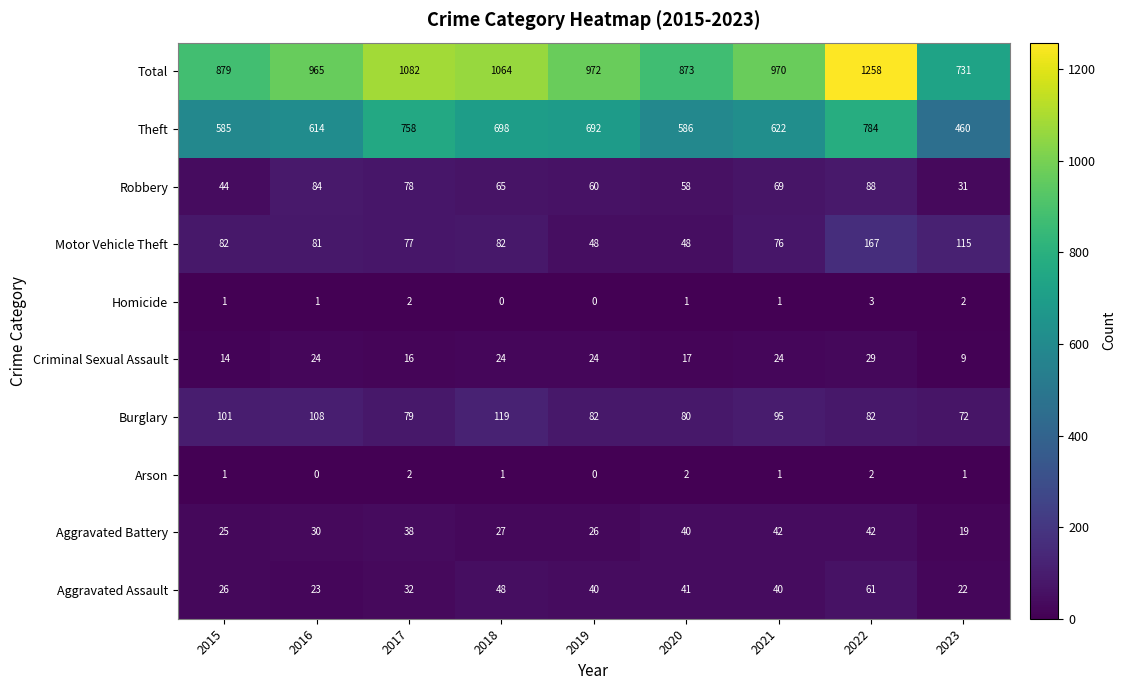

Is the value of Aggravated Battery at 2022 greater than the value of Motor Vehicle Theft at 2015?

No